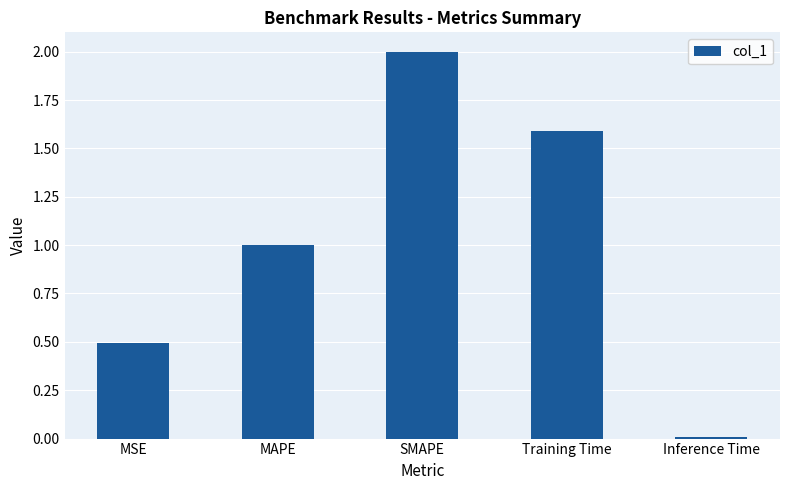

Rank the categories by value from highest to lowest.

SMAPE, Training Time, MAPE, MSE, Inference Time